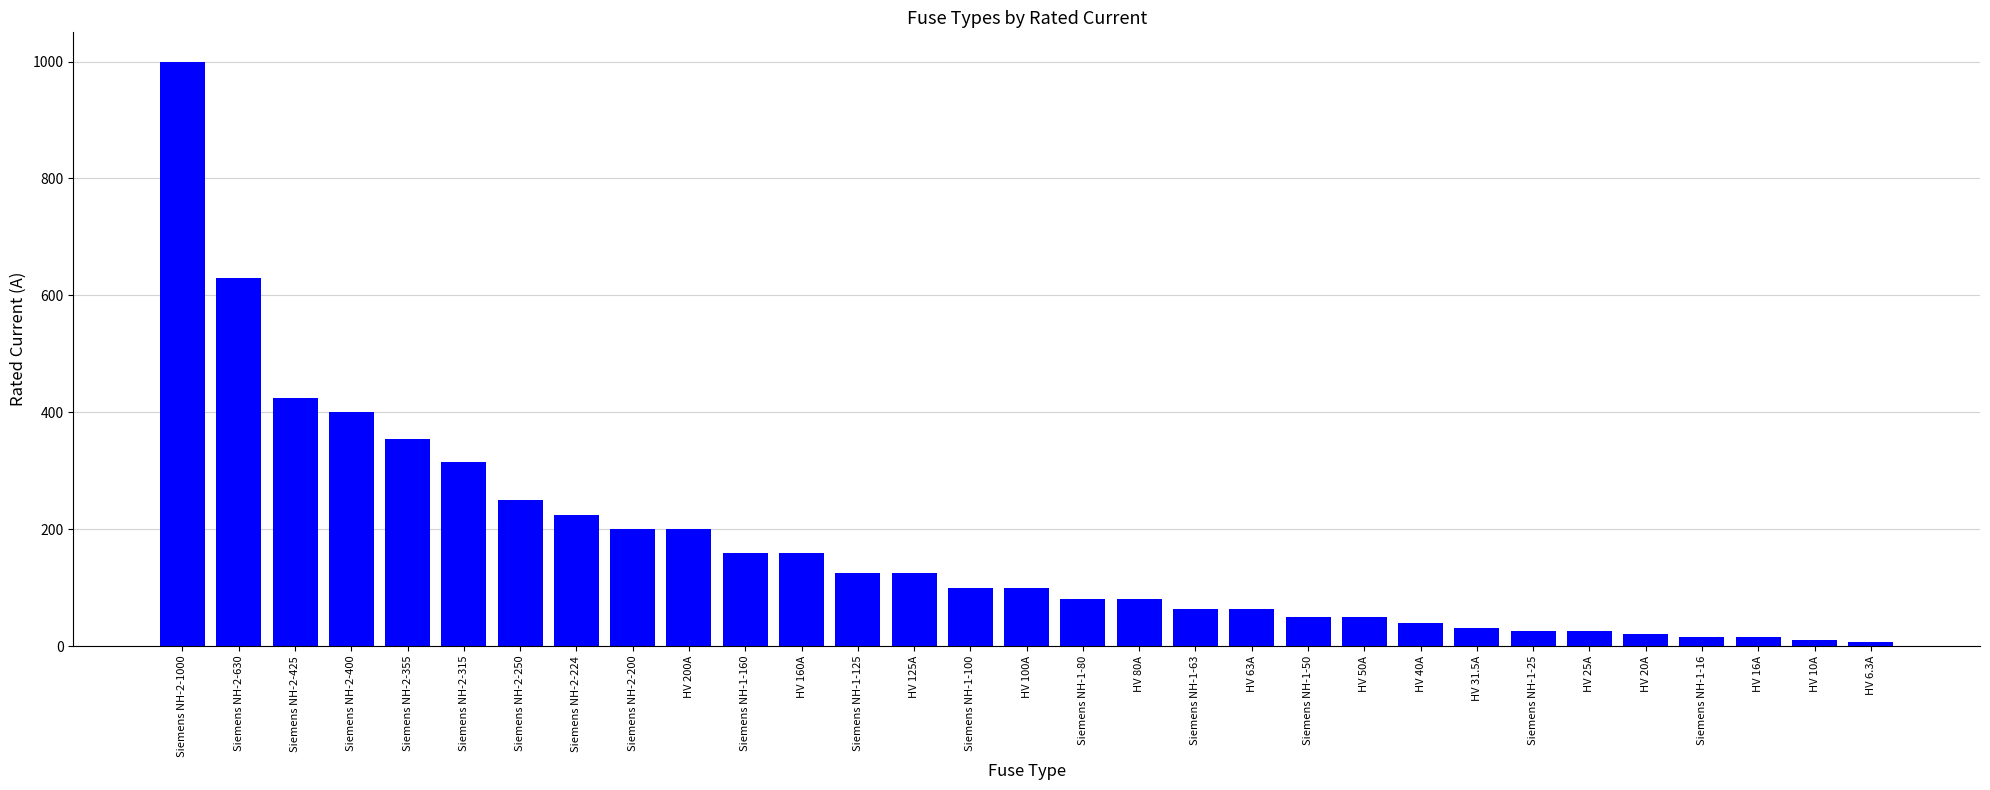

Approximately how many times larger is the value at Siemens NH-1-125 compared to HV 16A?

7.8